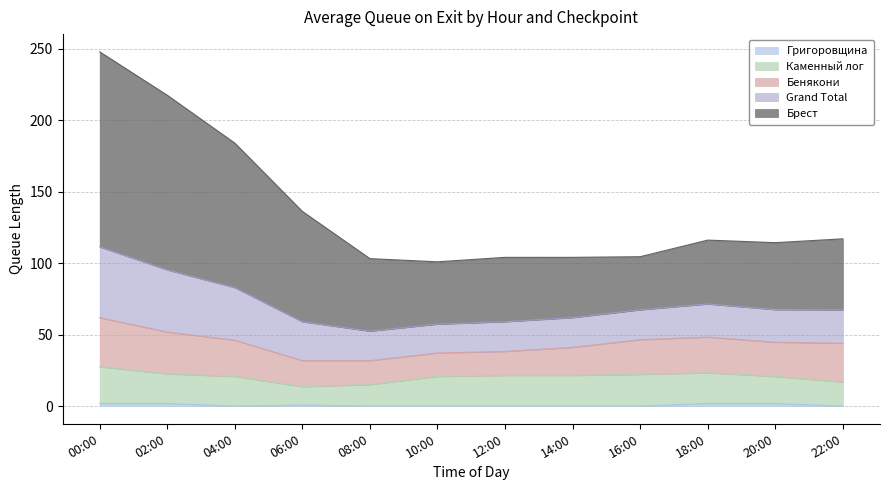

What is the difference between the maximum and second lowest values in the Брест series?

94.3